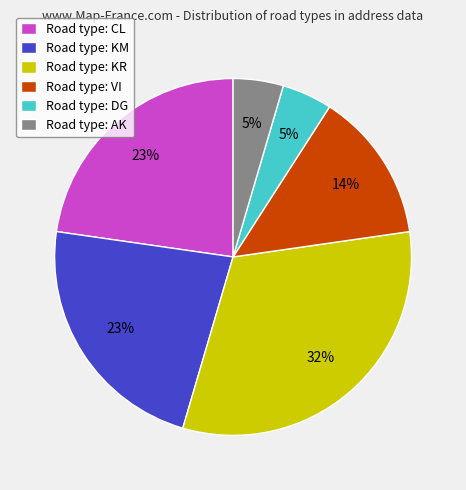

How many segments does this pie chart have?

6